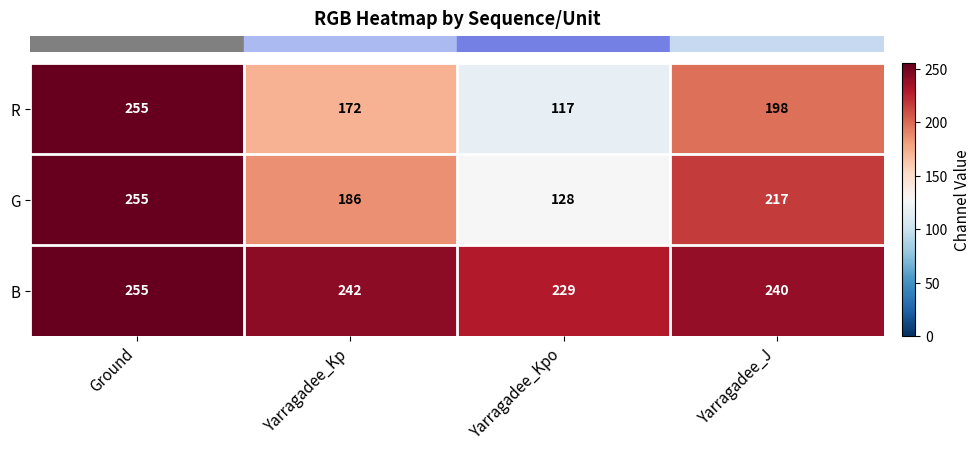

Reading left to right, extract all data points from this chart.

R: Ground=255	Yarragadee_Kp=172	Yarragadee_Kpo=117	Yarragadee_J=198
G: Ground=255	Yarragadee_Kp=186	Yarragadee_Kpo=128	Yarragadee_J=217
B: Ground=255	Yarragadee_Kp=242	Yarragadee_Kpo=229	Yarragadee_J=240